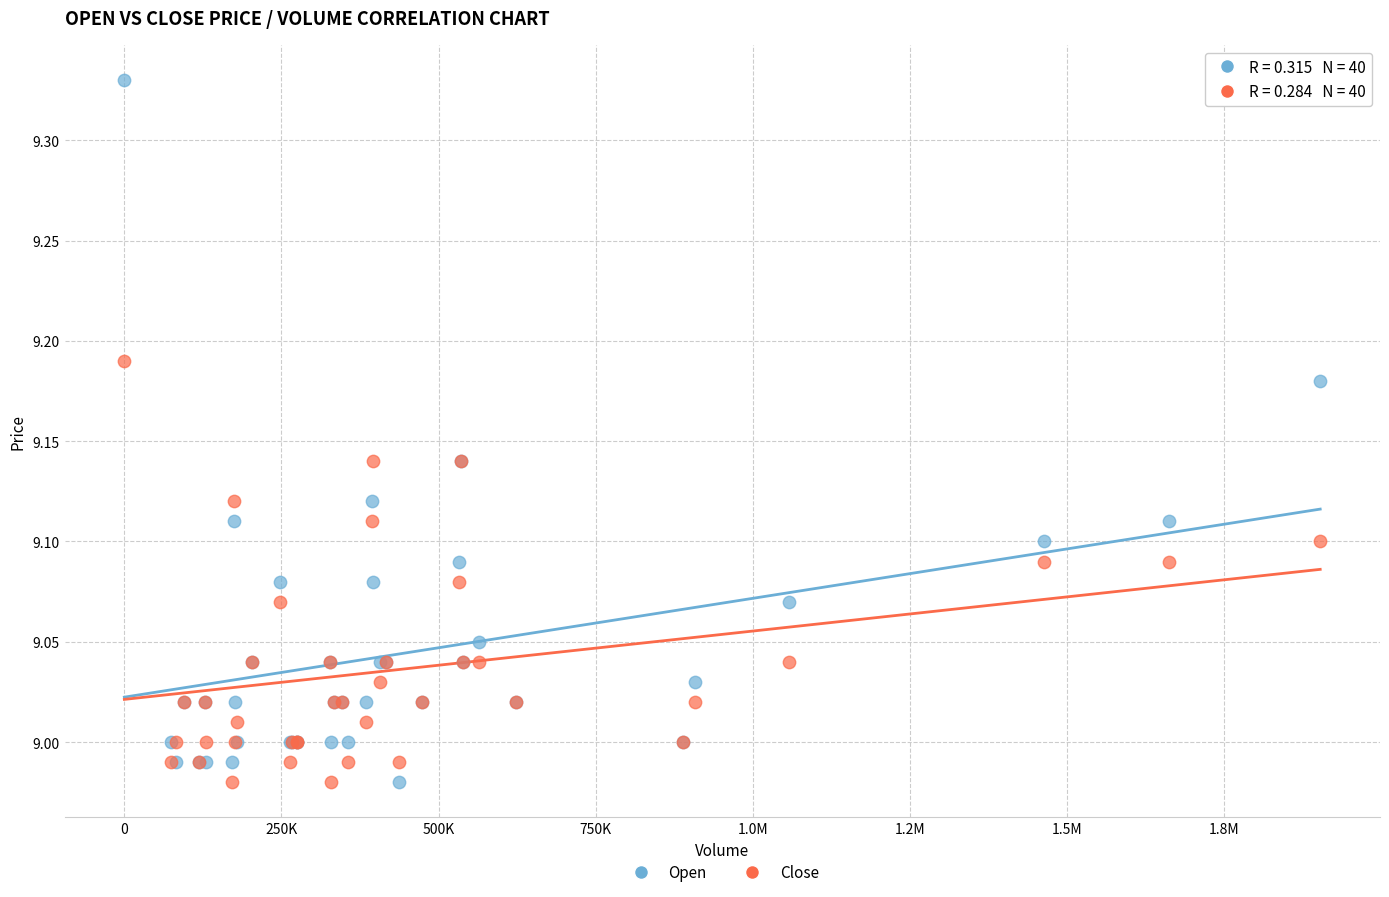

What is the X range (max minus min) for the scatter plot?

1902681.0